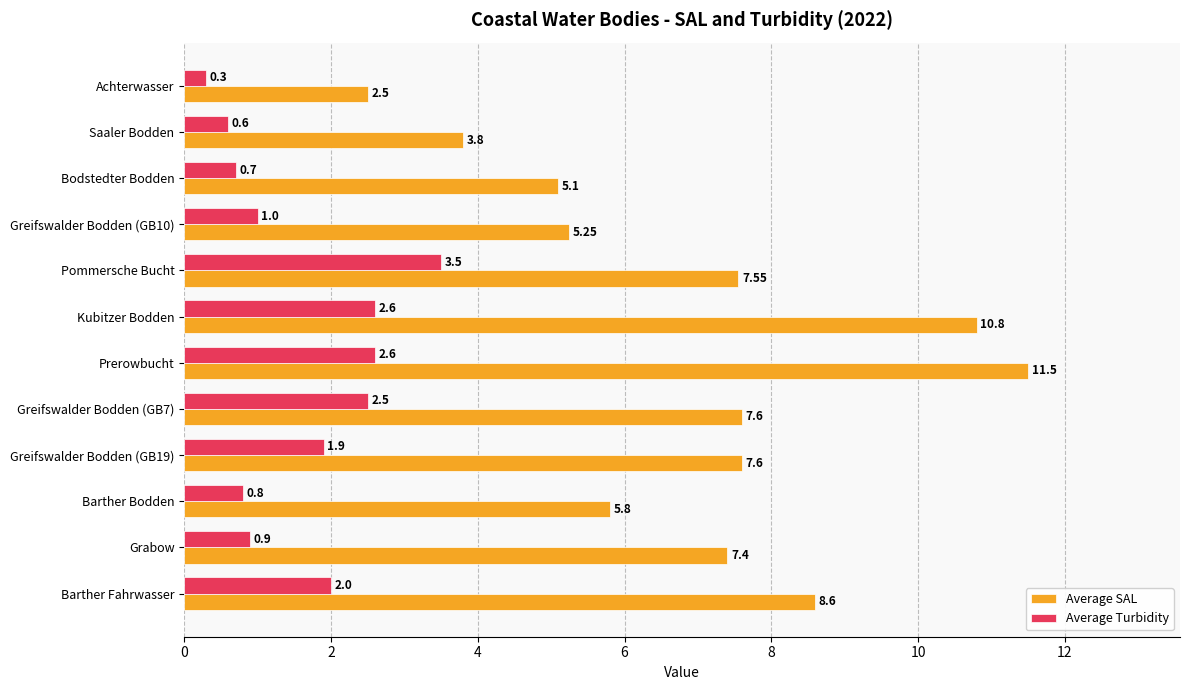

At which label is Average Turbidity closest to 1?

Greifswalder Bodden (GB10)